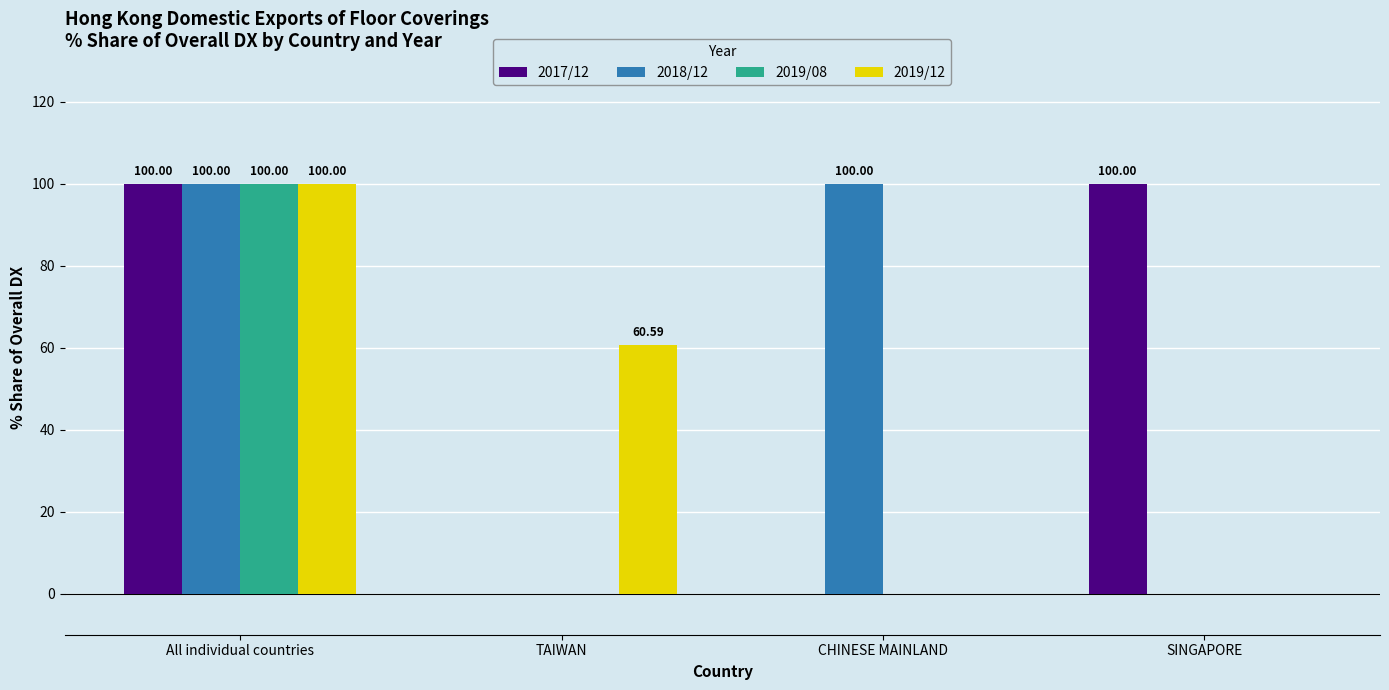

Reading left to right, list all the values displayed in this chart.

2017/12: All individual countries=100.0	TAIWAN=0.0	CHINESE MAINLAND=0.0	SINGAPORE=100.0
2018/12: All individual countries=100.0	TAIWAN=0.0	CHINESE MAINLAND=100.0	SINGAPORE=0.0
2019/08: All individual countries=100.0	TAIWAN=0.0	CHINESE MAINLAND=0.0	SINGAPORE=0.0
2019/12: All individual countries=100.0	TAIWAN=60.6	CHINESE MAINLAND=0.0	SINGAPORE=0.0